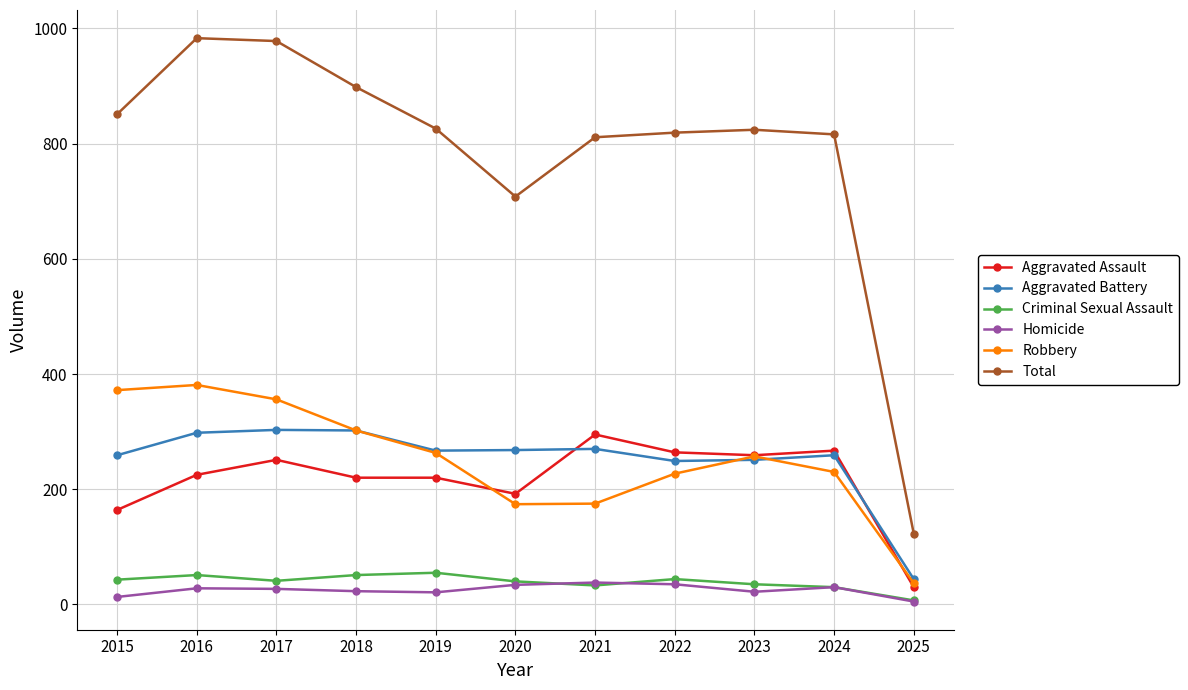

What is the total value across all series at 2020?

1416